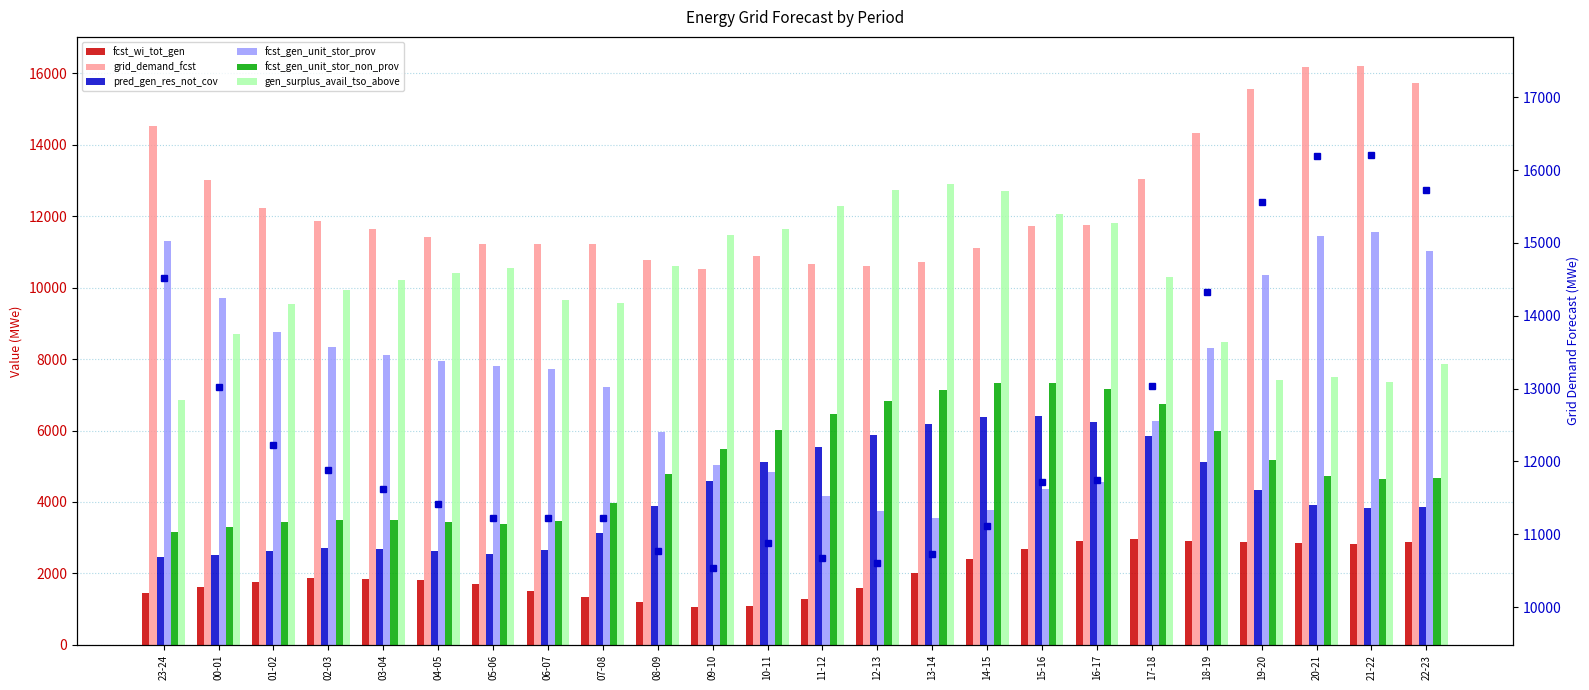

What is the difference between the fcst_wi_tot_gen values at 22-23 and 18-19?

16